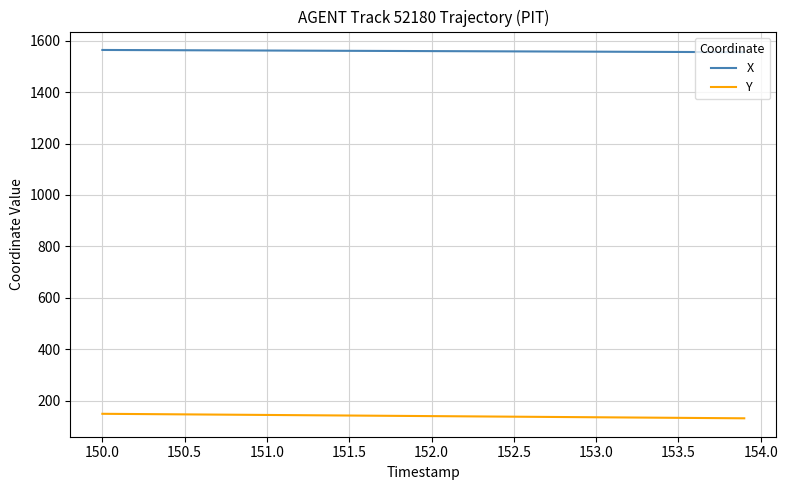

How many lines are shown in the chart?

2